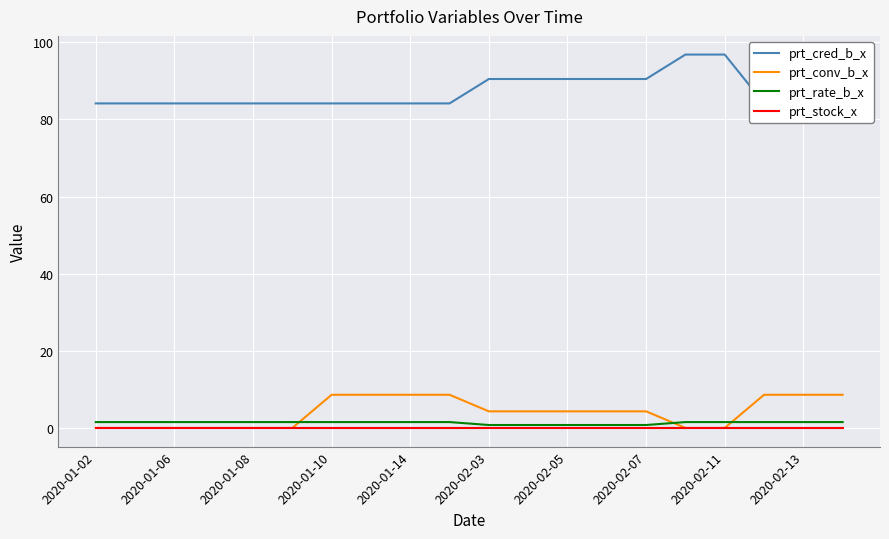

Is it true that prt_rate_b_x equals 0.4 at 2020-02-03?

False